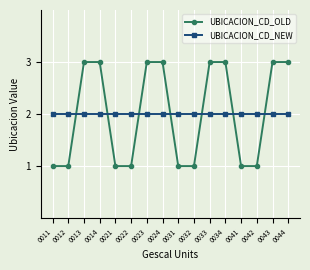

At 0013, list the series in order from largest to smallest.

UBICACION_CD_OLD, UBICACION_CD_NEW